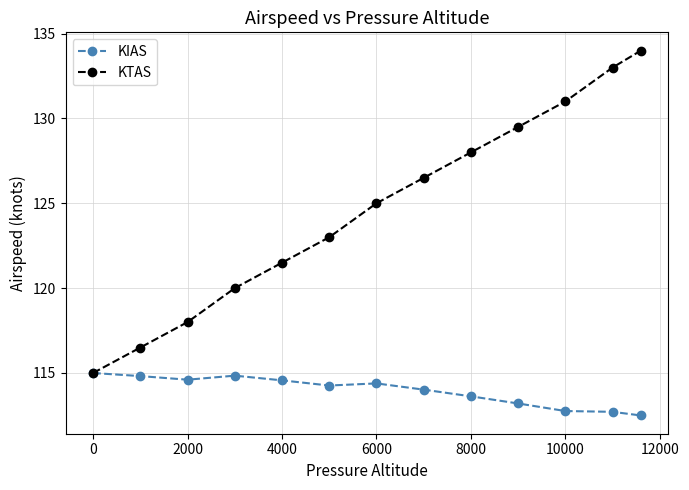

What is the lowest value of the KIAS series?

112.5